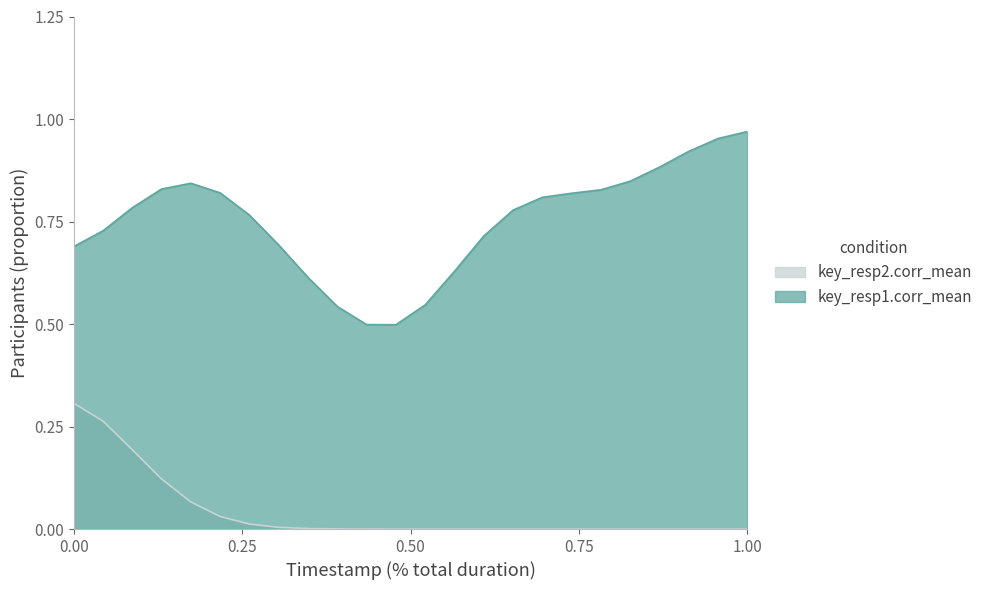

Reading right to left, extract all data points from this chart.

key_resp1.corr_mean: 23=1	22=1	21=1	20=1	19=1	18=0	17=1	16=1	15=1	14=1	13=1	12=0	11=0	10=0	9=1	8=1	7=0	6=1	5=1	4=1	3=1	2=1	1=1	0=0
key_resp2.corr_mean: 23=0	22=0	21=0	20=0	19=0	18=0	17=0	16=0	15=0	14=0	13=0	12=0	11=0	10=0	9=0	8=0	7=0	6=0	5=0	4=0	3=0	2=0	1=0	0=1